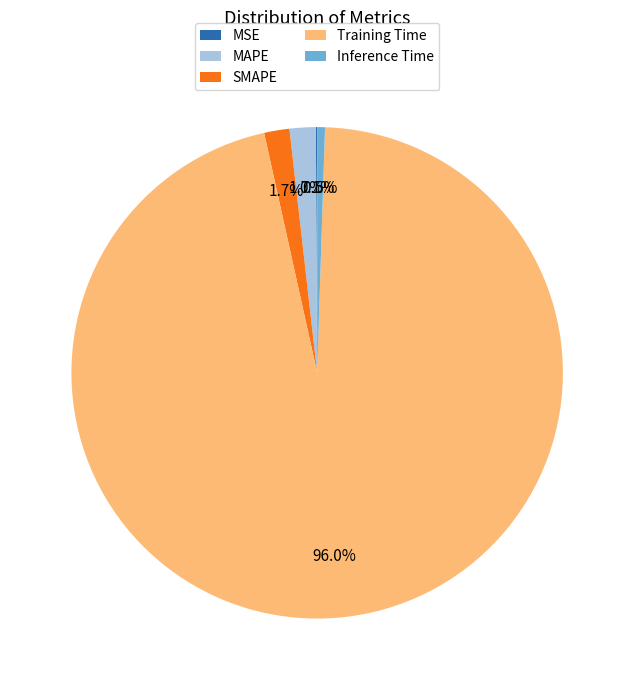

Is there a majority slice in this chart?

Yes